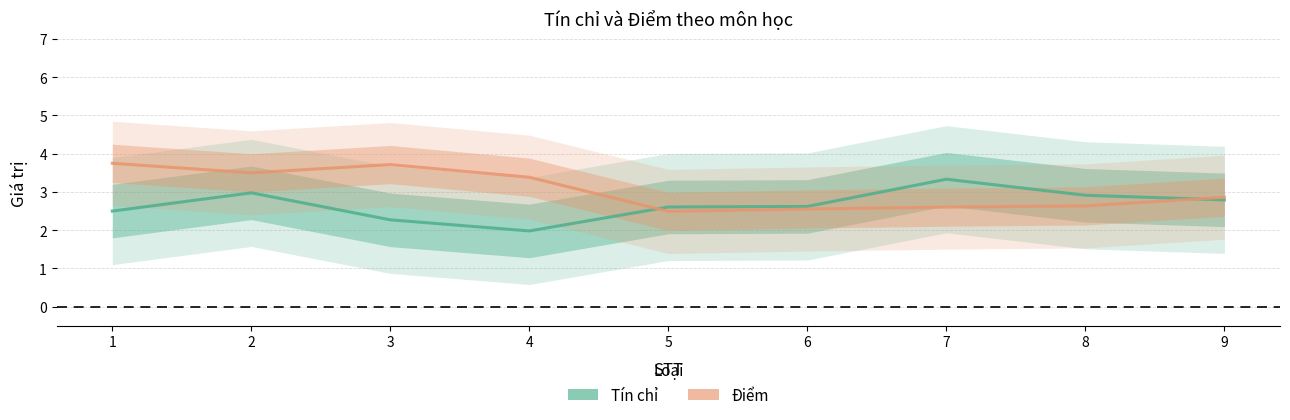

Rank the categories by Tín chỉ value from lowest to highest.

4, 3, 1, 5, 6, 9, 8, 2, 7